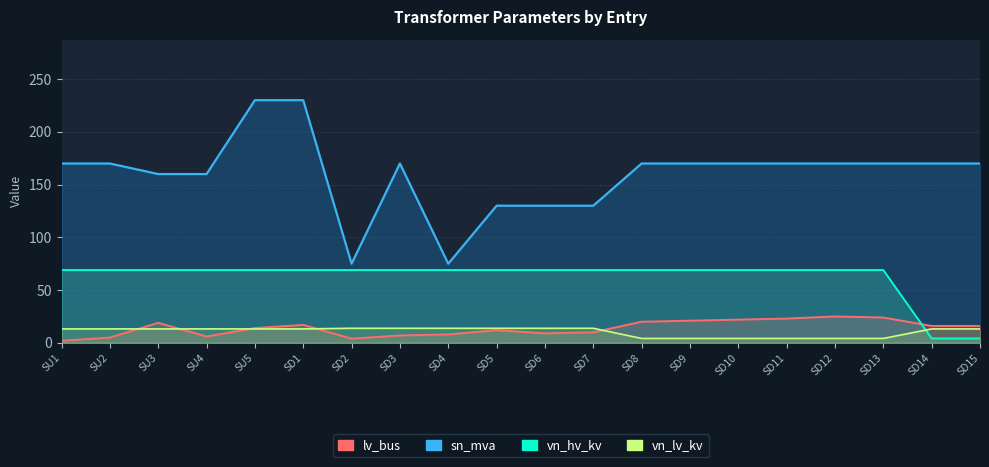

Which label corresponds to the smallest value in the chart?

SU1